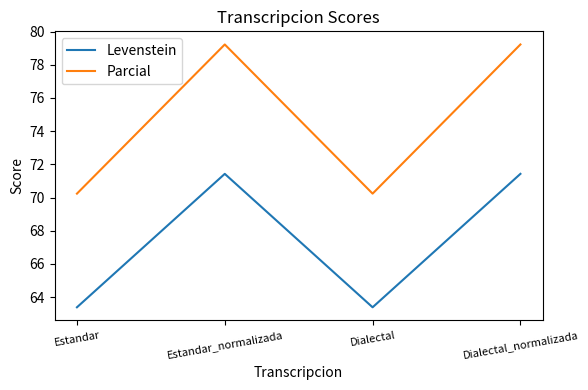

Count the number of categories in the chart.

4